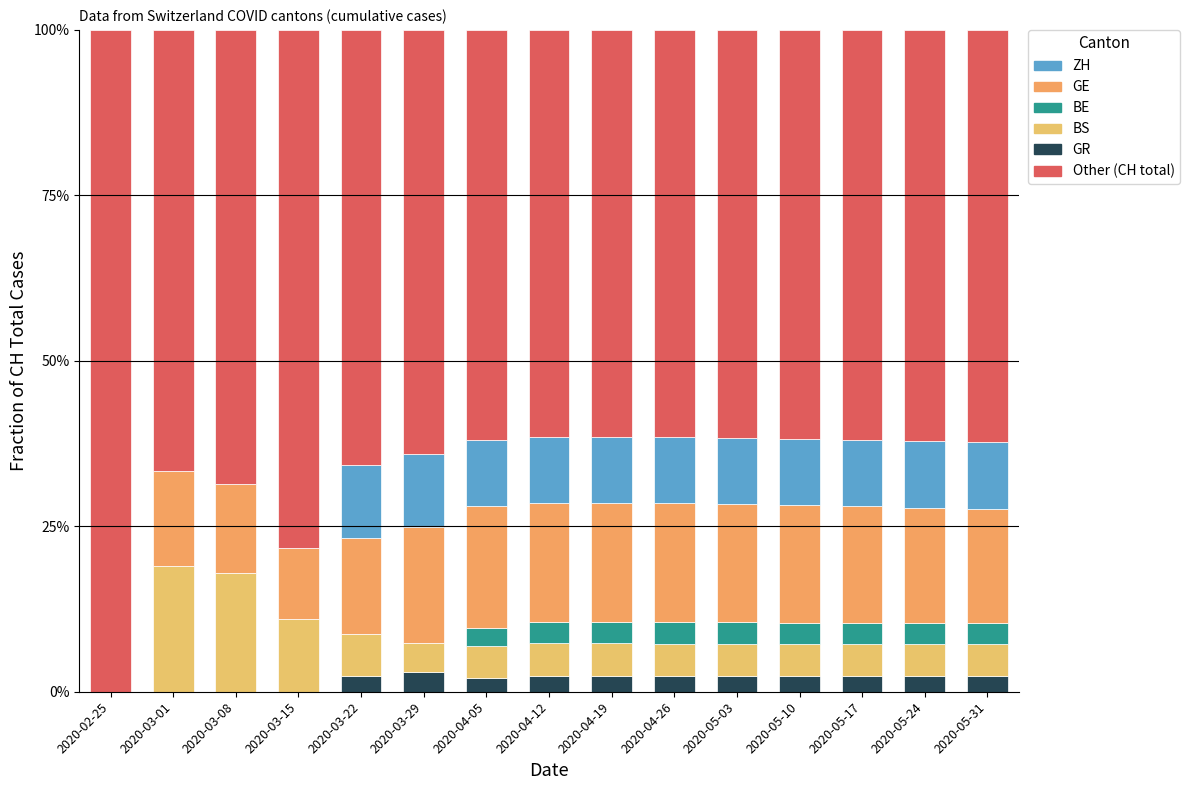

What are all the series names shown in the legend?

ZH, GE, BE, BS, GR, Other (CH total)